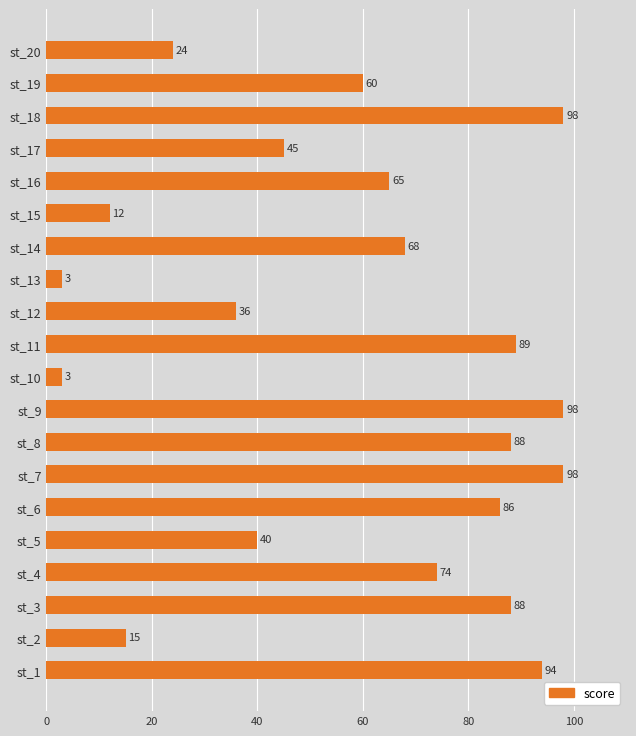

At which label is the value closest to 50?

st_17